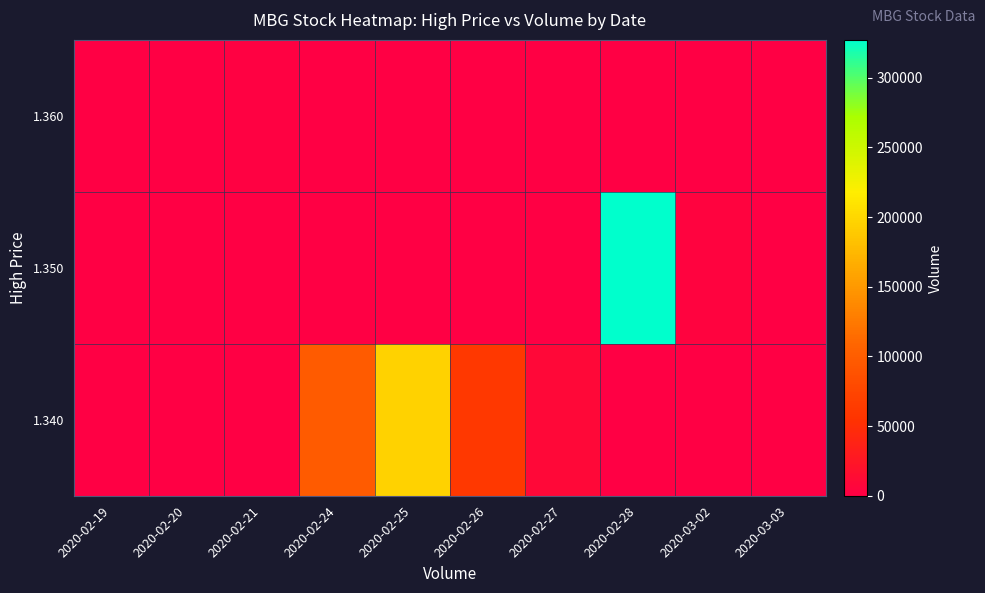

Reading left to right, transcribe all the data shown in this chart.

row_0: 0	0	1700	0	0	0	0	0	0	0
row_1: 0	0	0	0	0	0	0	327100	4000	0
row_2: 0	0	0	98200	195600	61000	10000	0	0	0